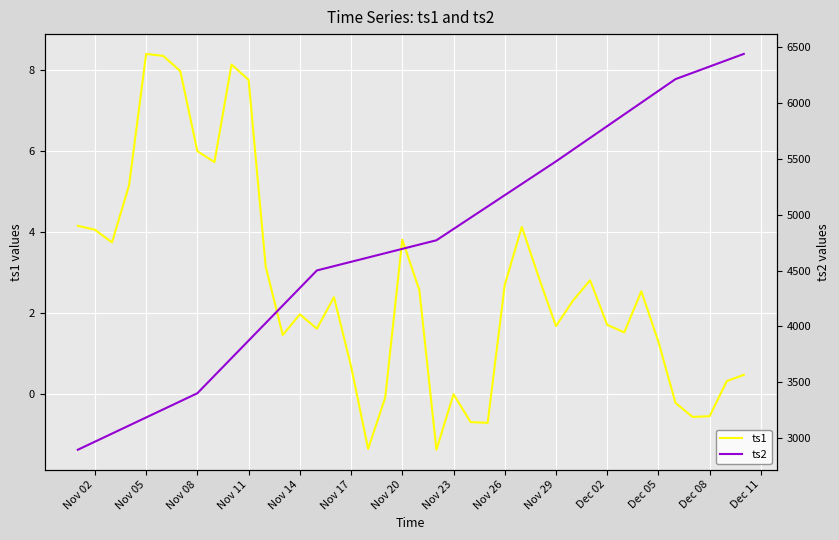

Rank the series by their average value, from lowest to highest.

ts1, ts2